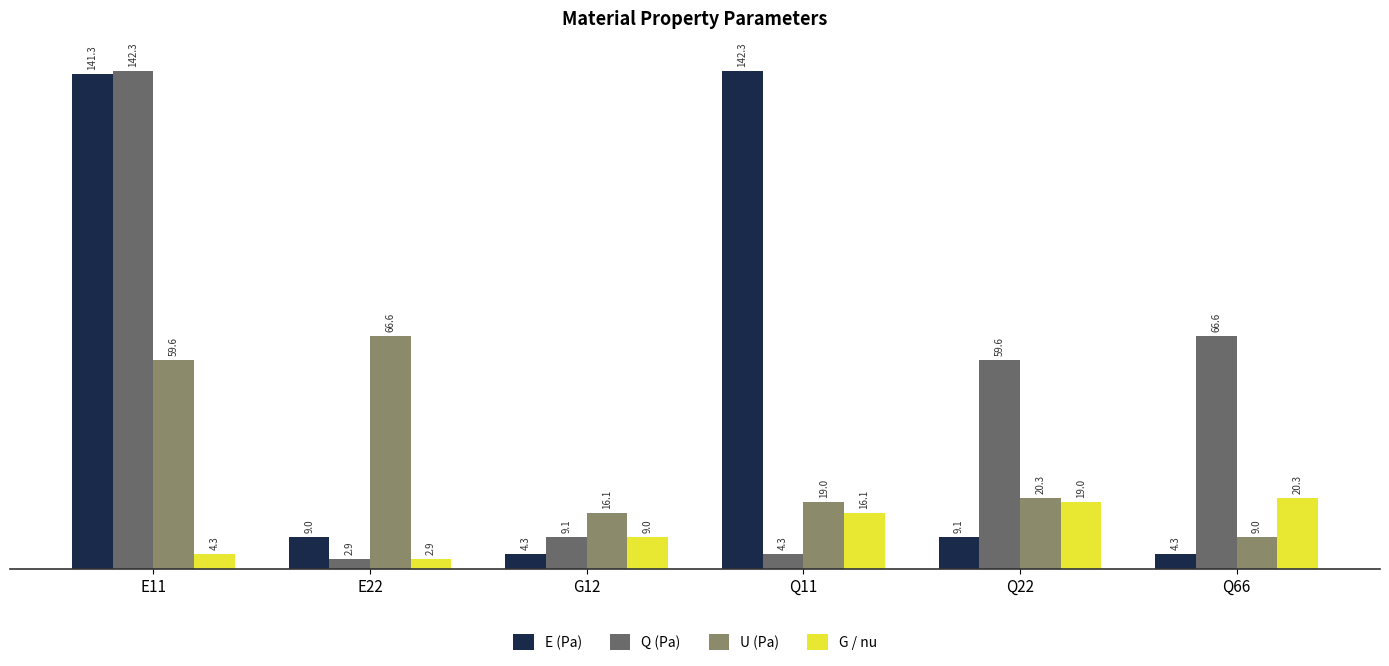

Which has a higher value, Q22 or G12?

Q22